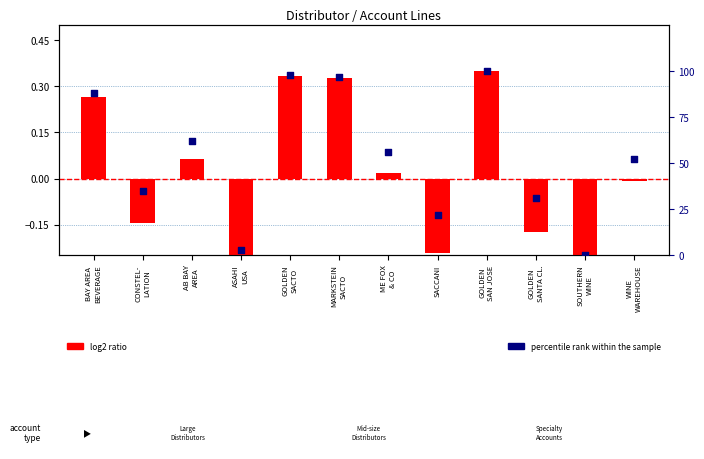

Which series reaches the maximum Y coordinate?

percentile rank within the sample